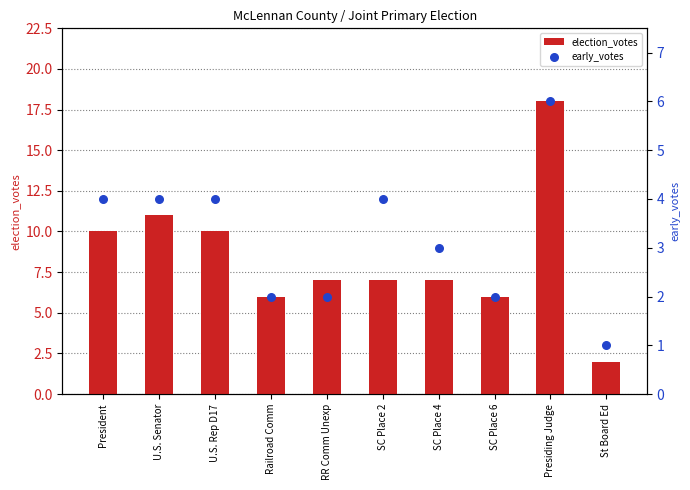

At which category is the sum across all series the highest?

Presiding Judge